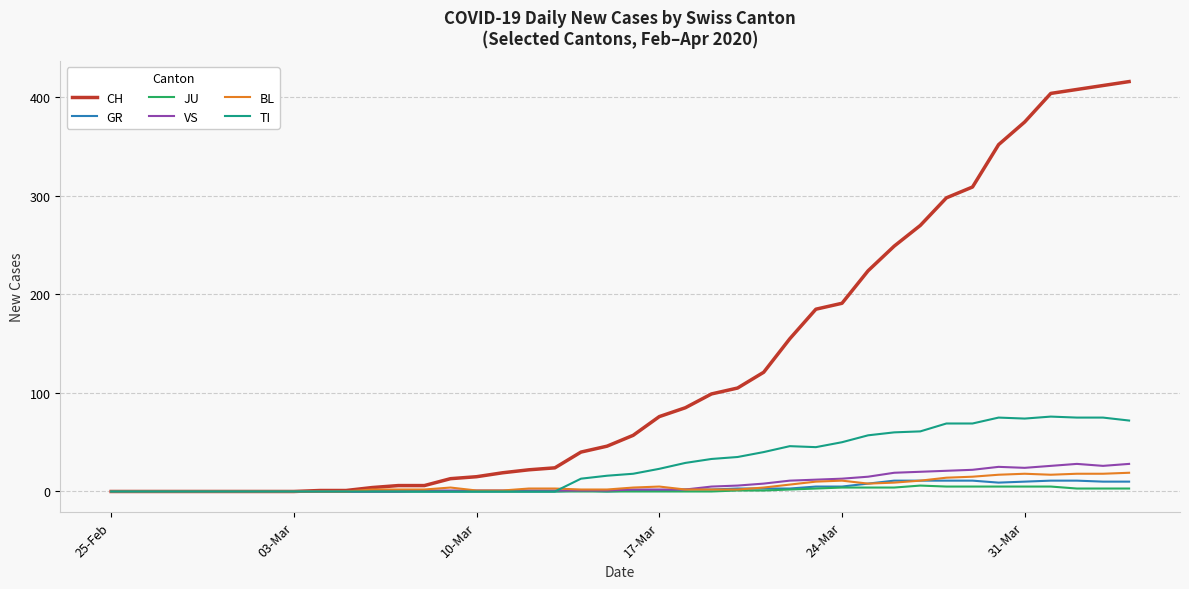

Which series has the widest spread of values?

CH